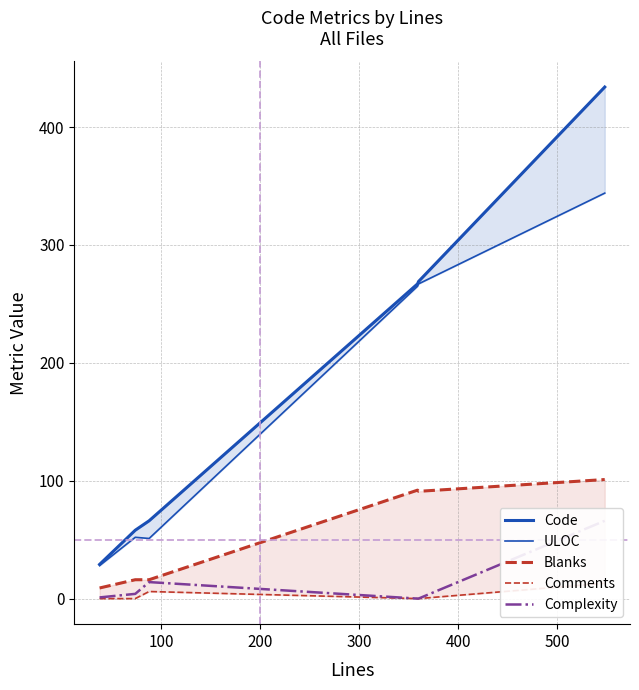

What is the difference between the maximum and minimum values in the Blanks series?

92